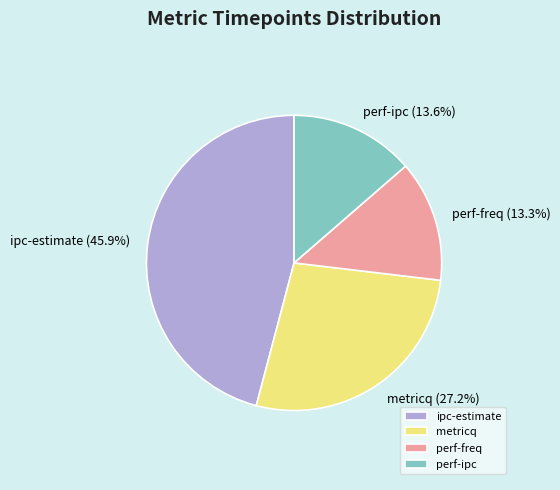

What is the ratio of the value at perf-ipc to the value at metricq?

0.5